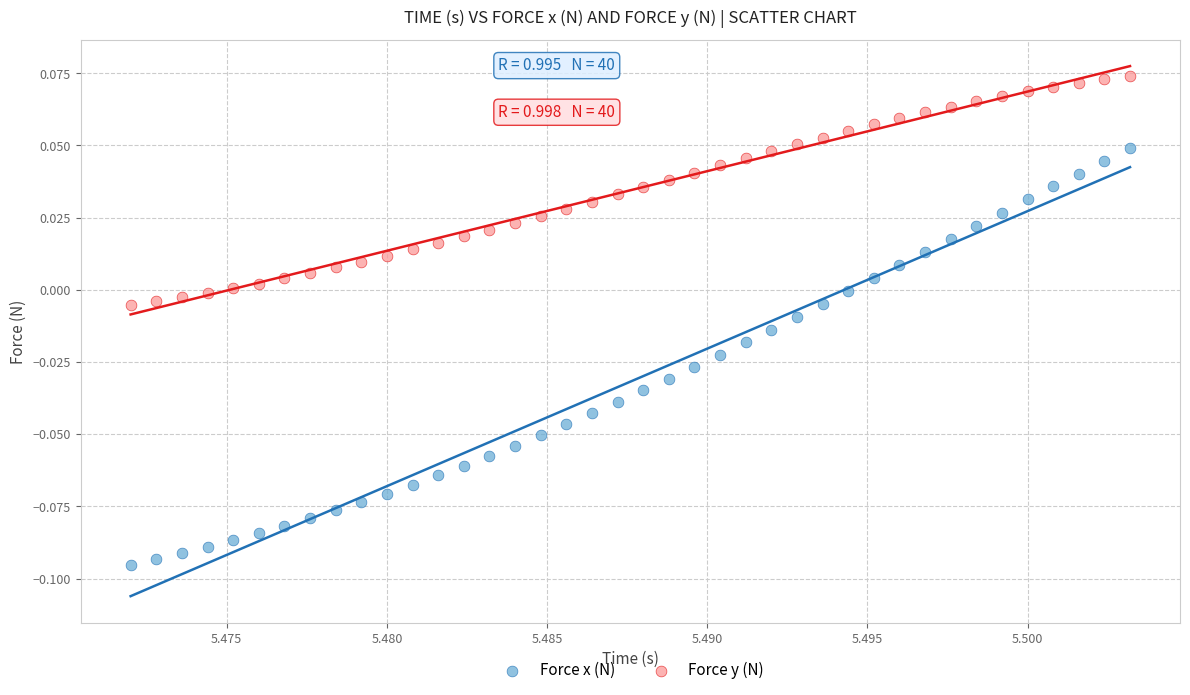

Which series reaches the minimum Y coordinate?

Force x (N)